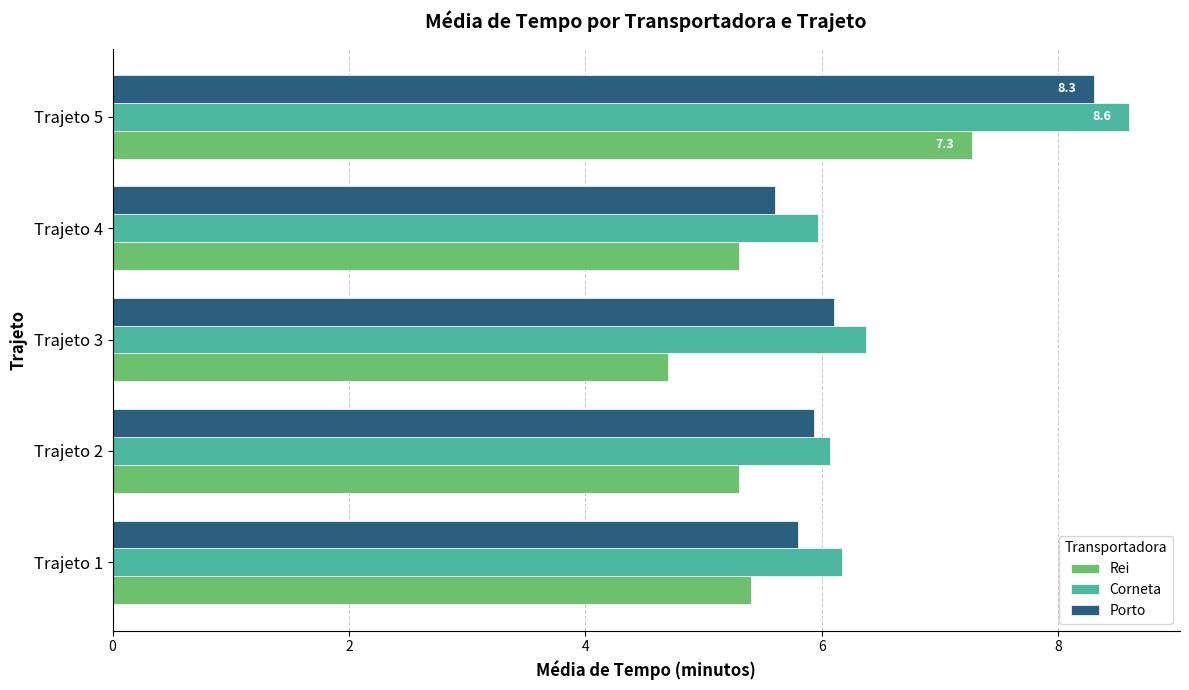

The value of Corneta at Trajeto 1 is 2.0. True or false?

False